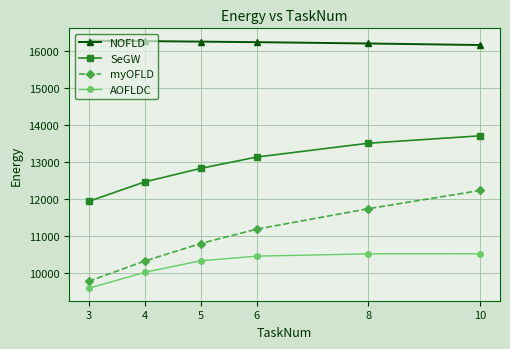

What is the average value of the SeGW series?

12918.8